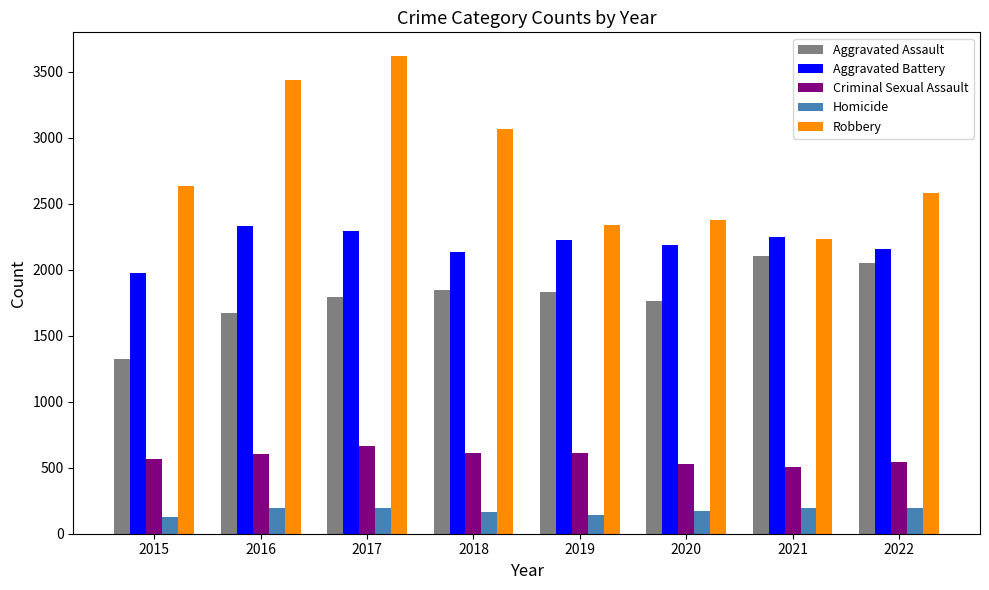

The value of Aggravated Assault at 2017 is 1790. True or false?

True